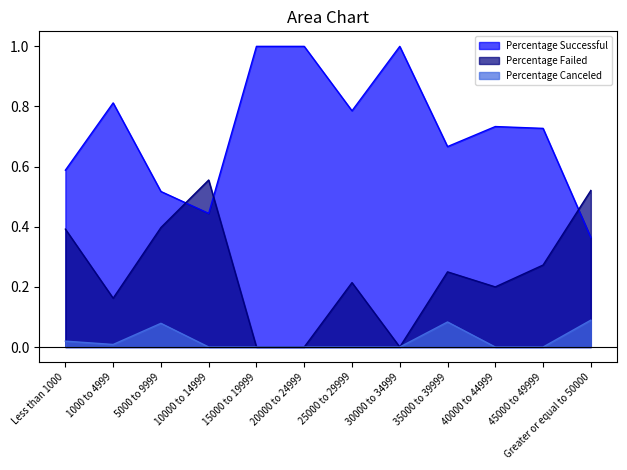

What is the maximum value for Percentage Failed?

0.6